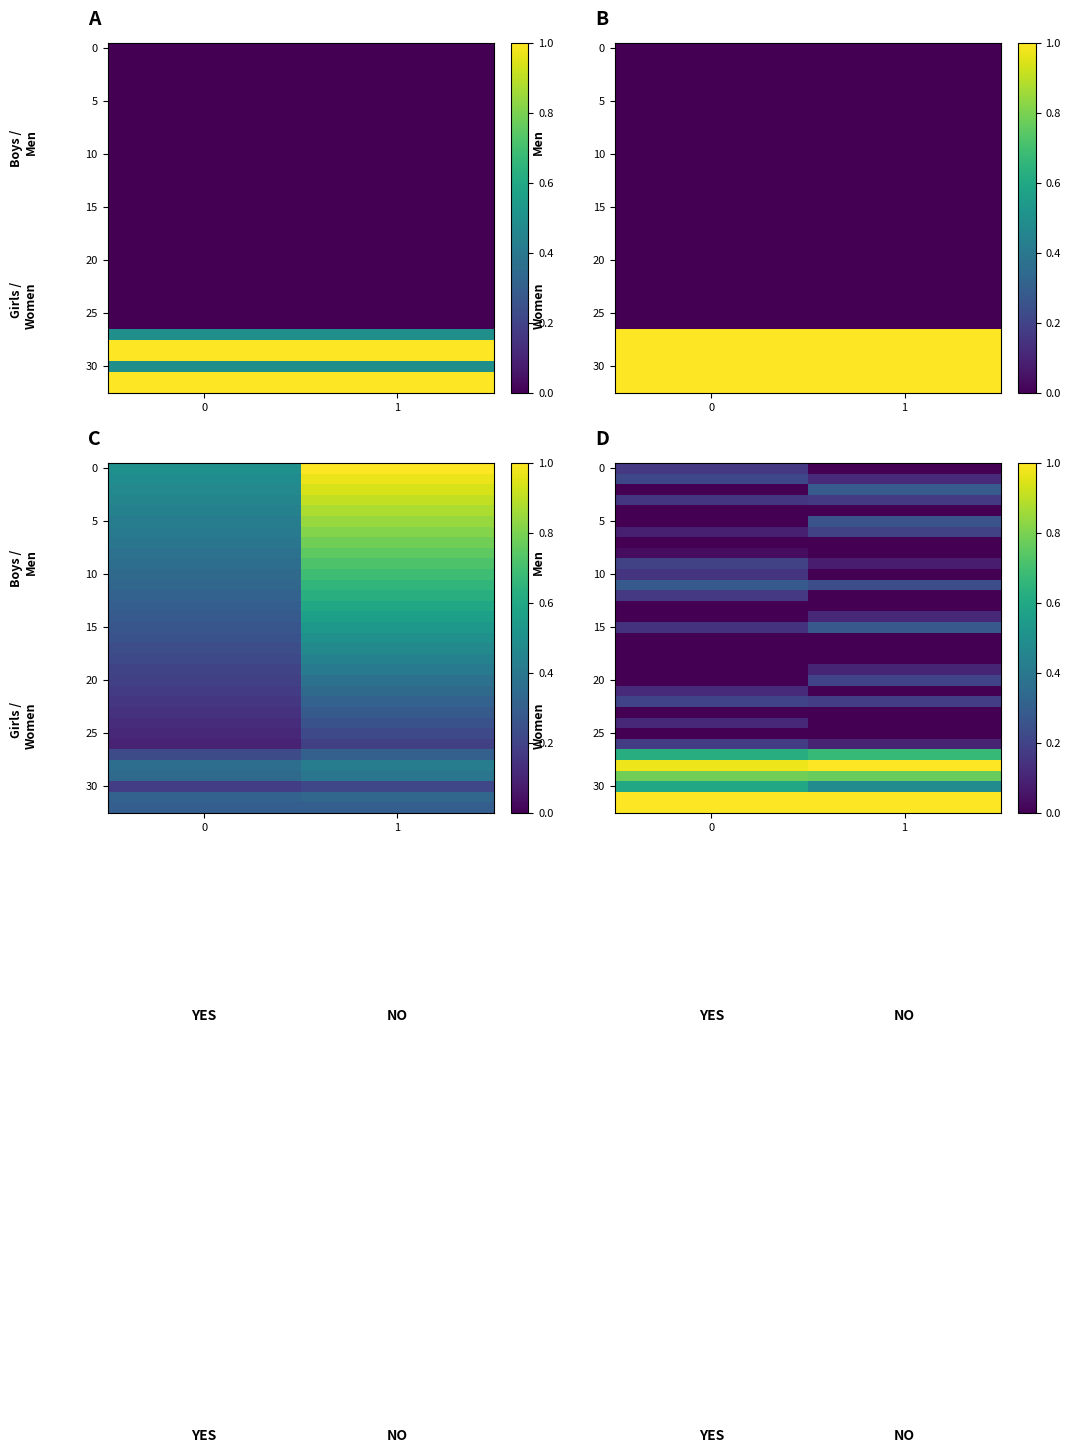

Count the number of data series in this chart.

33